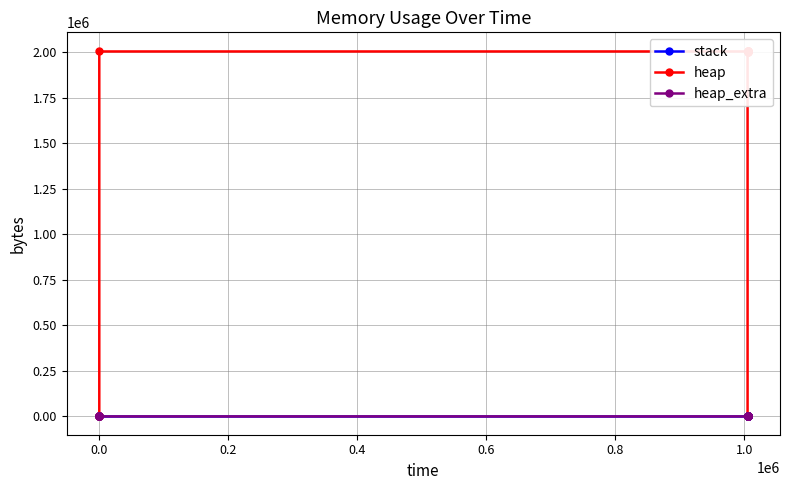

Reading right to left, what are all the values shown in this chart?

stack: 0	0	0	0	0	0	0	0	0	0	0	0	0	0
heap: 0	2000000	2000059	2000531	2004627	2005099	2009195	2009195	2005099	2004627	2004568	4568	472	0
heap_extra: 0	8	21	37	45	61	69	69	61	45	32	24	16	0